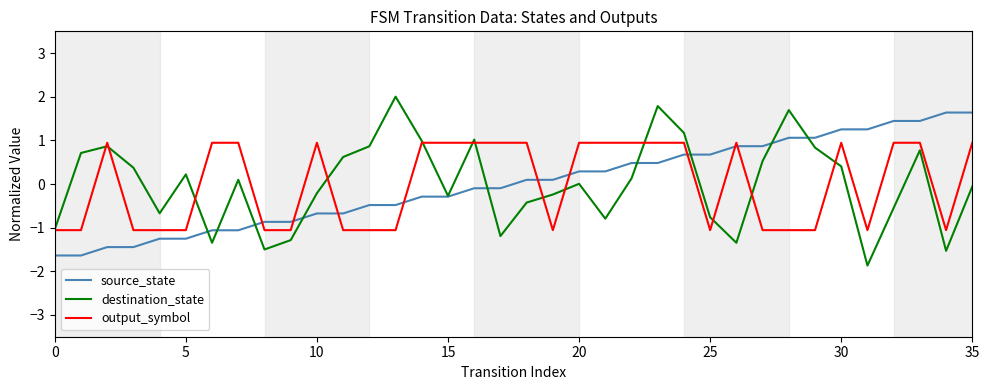

What is the minimum value for source_state?

-1.6